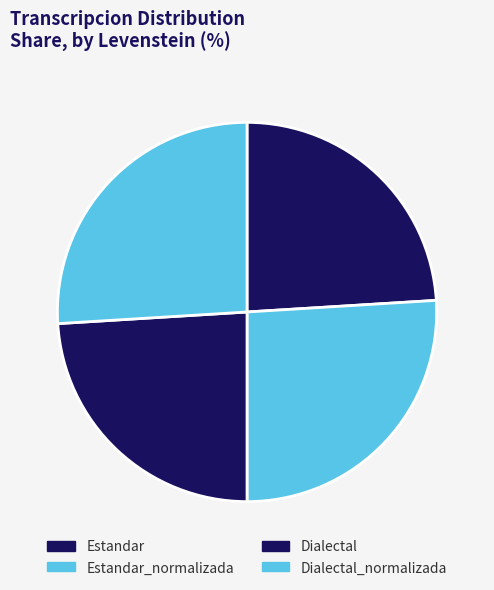

To the nearest percent, what percentage of the pie is Dialectal_normalizada?

26%